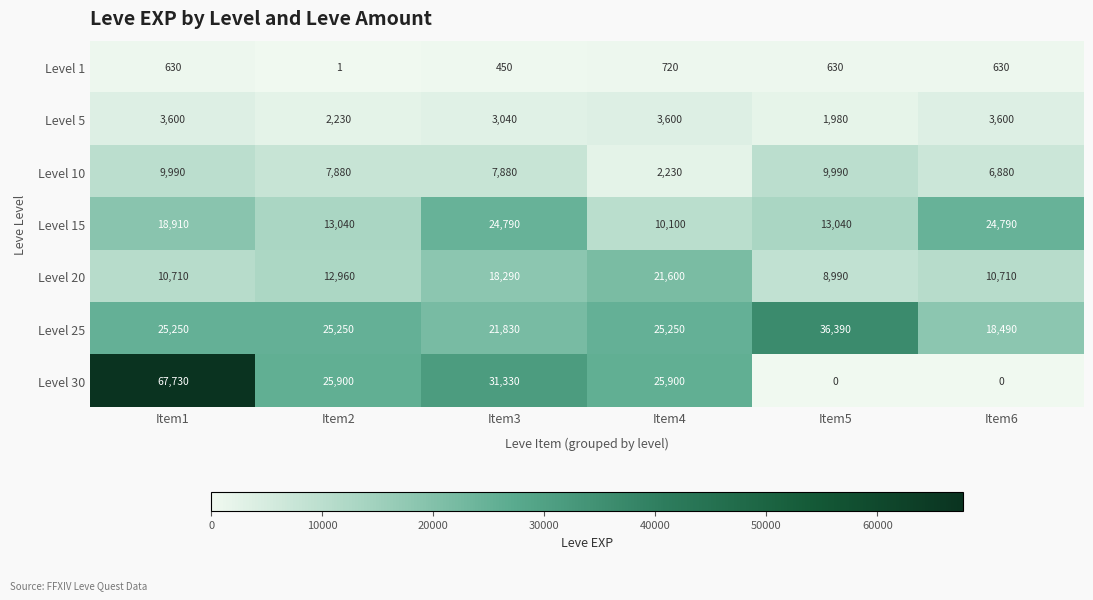

Count the number of data series in this chart.

7